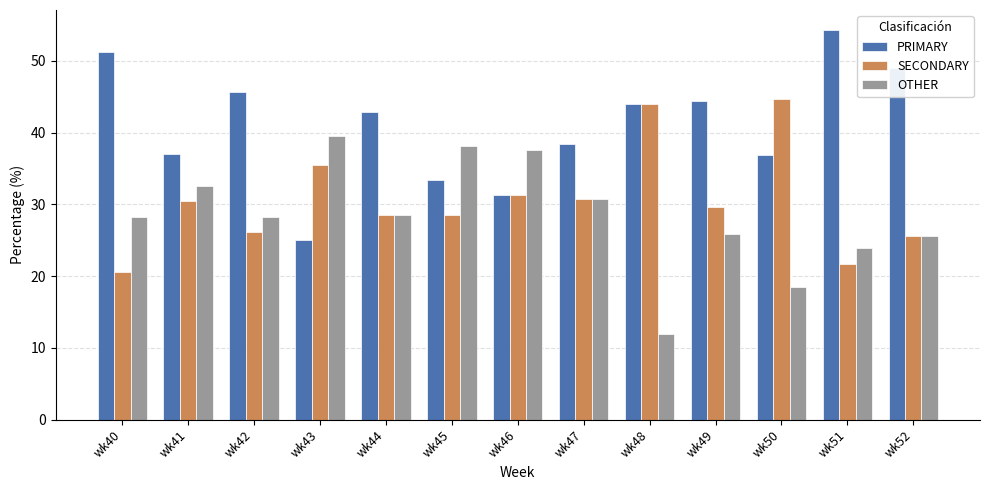

List the series in order of their peak value, lowest first.

OTHER, SECONDARY, PRIMARY